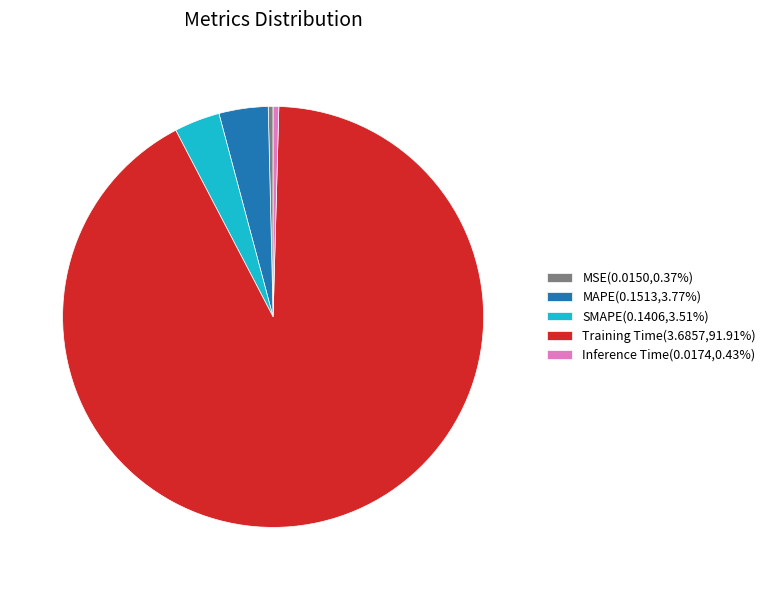

Does SMAPE(0.1406,3.51%) account for over 50% of the chart?

No